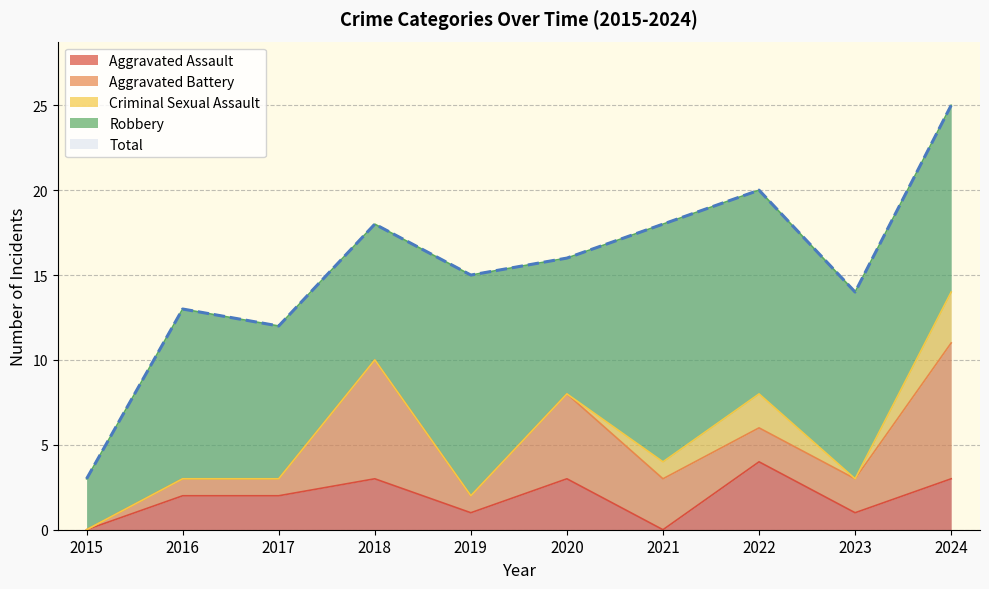

What are all the series names shown in the legend?

Aggravated Assault, Aggravated Battery, Criminal Sexual Assault, Robbery, Total